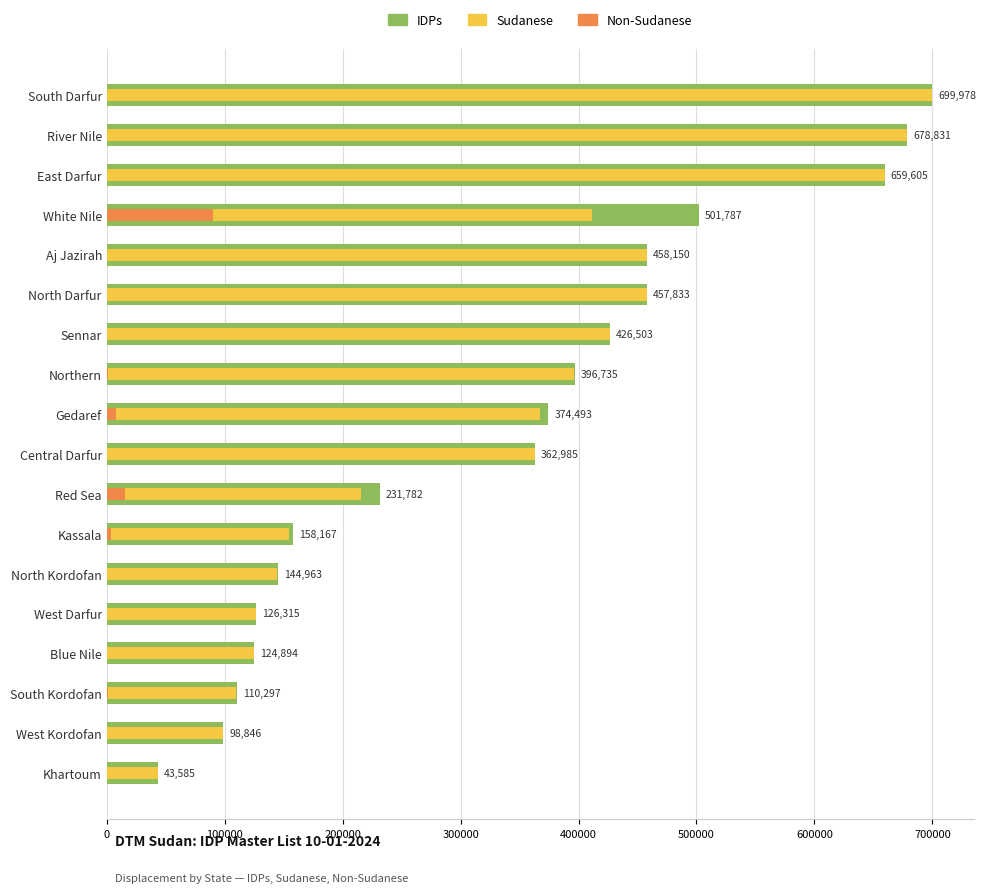

What are all the series names shown in the legend?

IDPs, Sudanese, Non-Sudanese